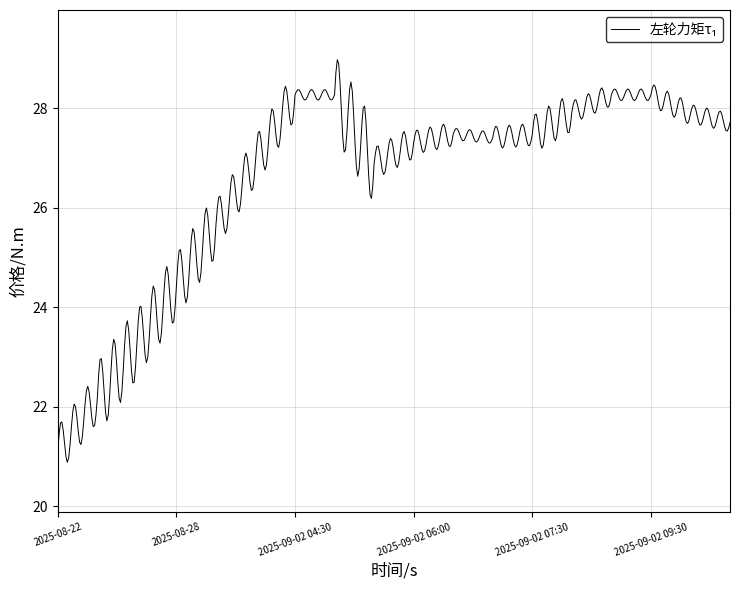

Which has a higher value, 2025-09-02 08:30 or 2025-09-02 06:00?

2025-09-02 08:30